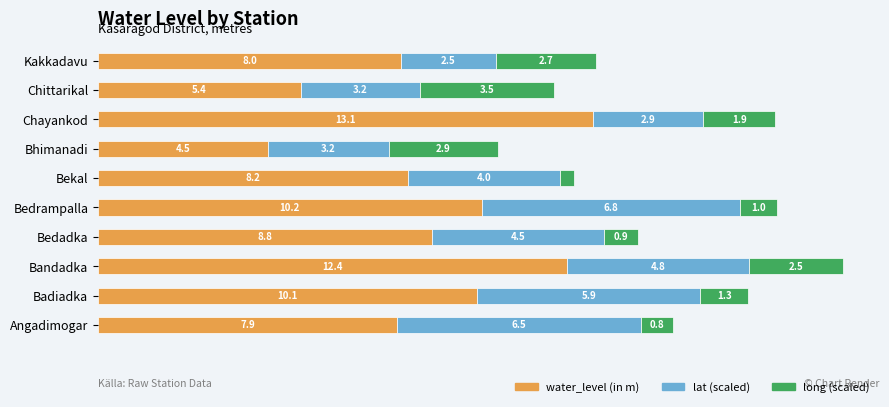

What are all the series names shown in the legend?

water_level (in m), lat (scaled), long (scaled)